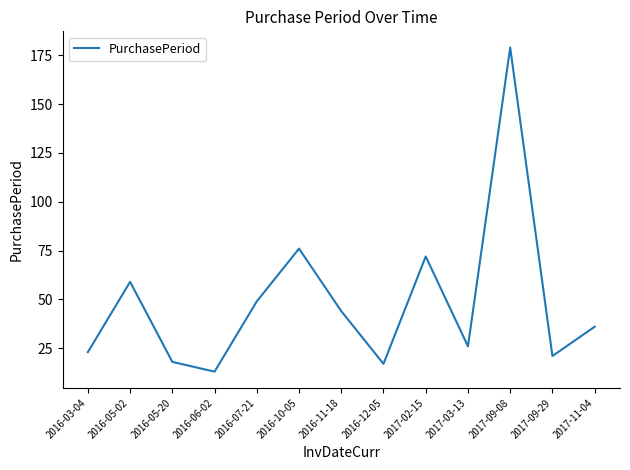

Where is the first local minimum?

2016-06-02